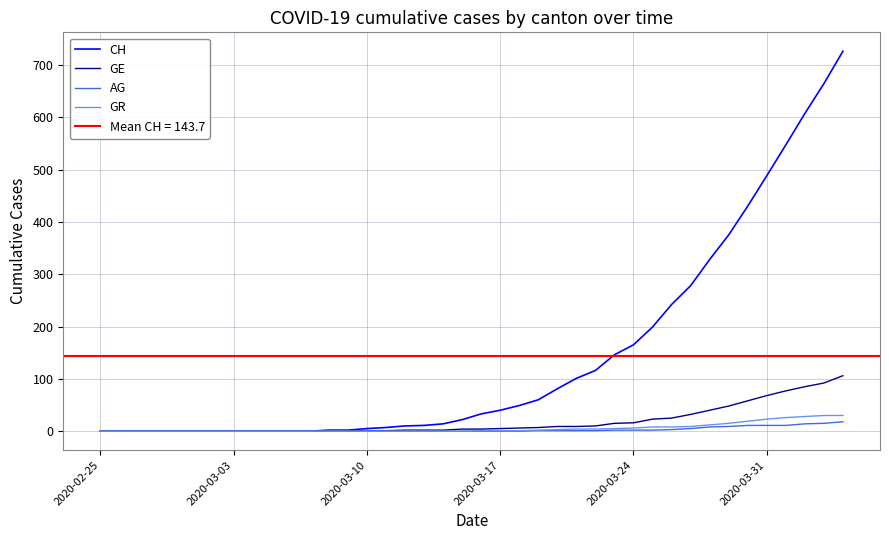

True or false: AG and GR cross at least once.

False